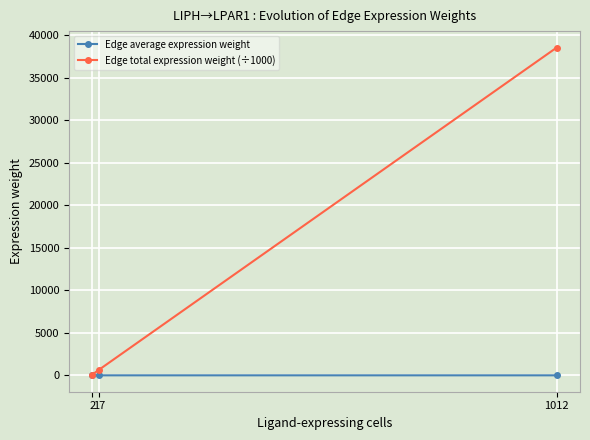

Is it true that Edge total expression weight (÷1000) equals 59574.8 at 1012?

False